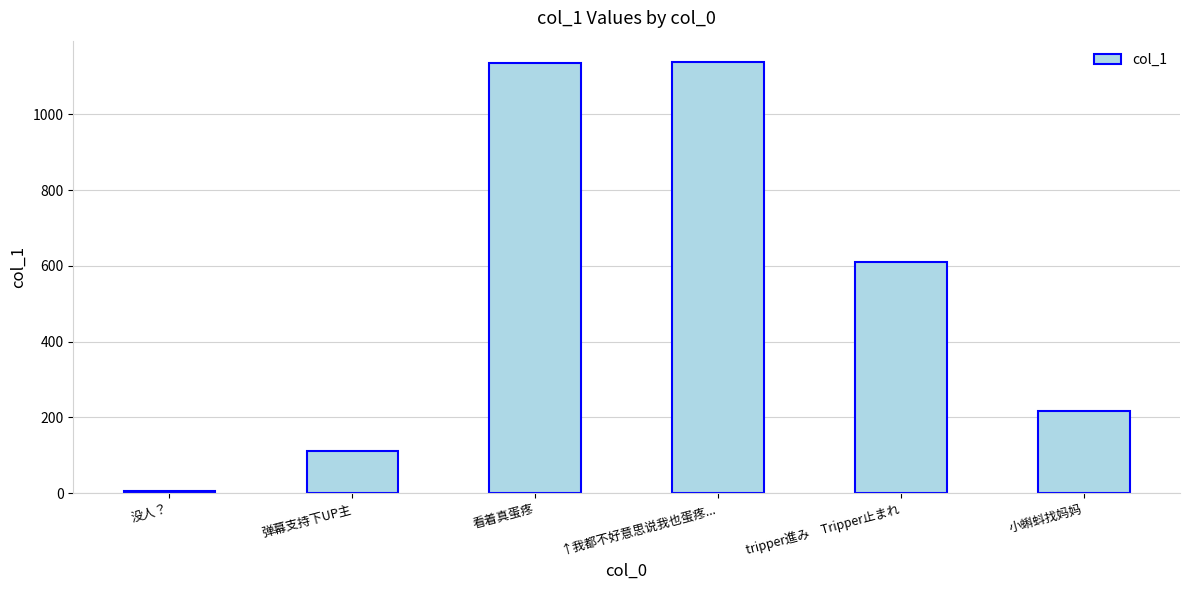

Read the value at 看着真蛋疼.

1136.4